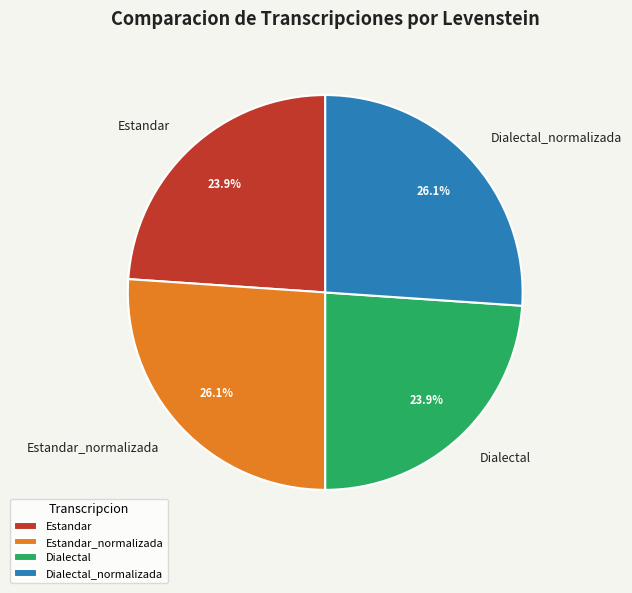

What percentage is the Estandar_normalizada slice, to the nearest percent?

26%